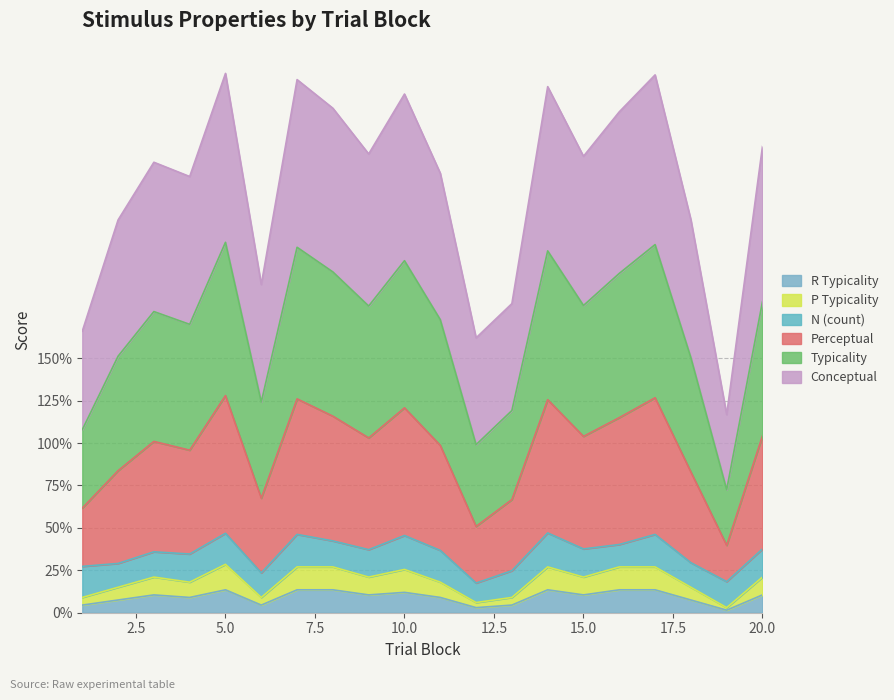

What is the value of the conceptual point at the 12th from the left?

162.0